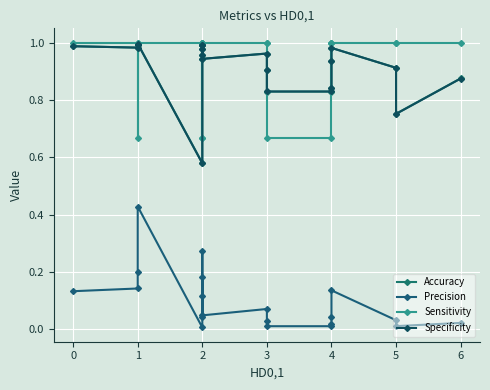

At which label is Accuracy closest to 0?

2